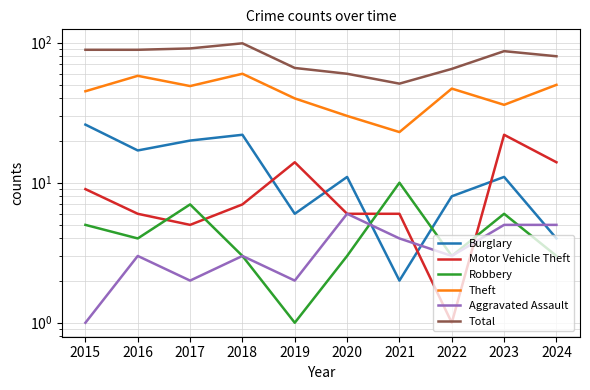

List the series in order of their peak value, lowest first.

Aggravated Assault, Robbery, Motor Vehicle Theft, Burglary, Theft, Total